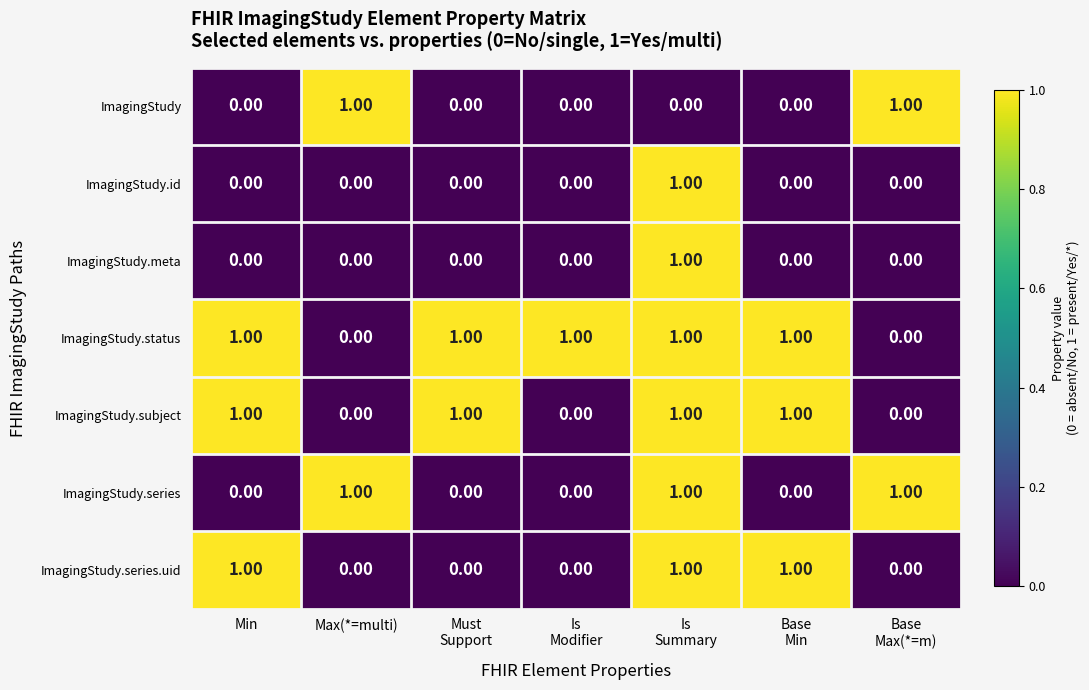

How many values in the ImagingStudy series exceed 0?

2